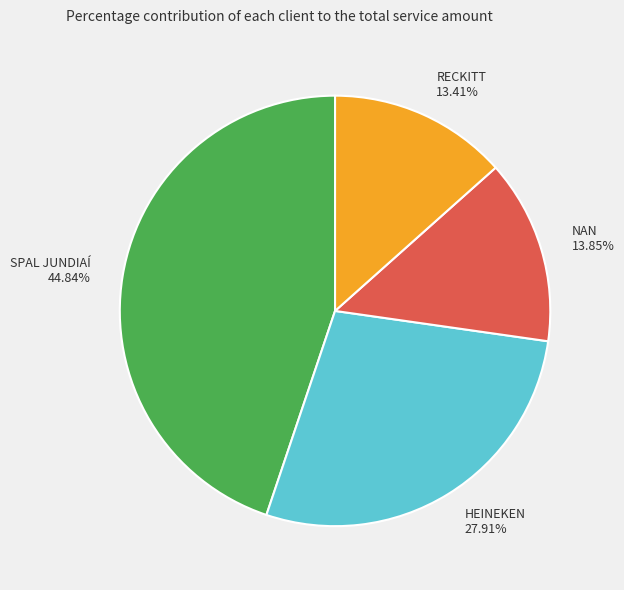

How much of the chart is everything except NAN?

86.2%